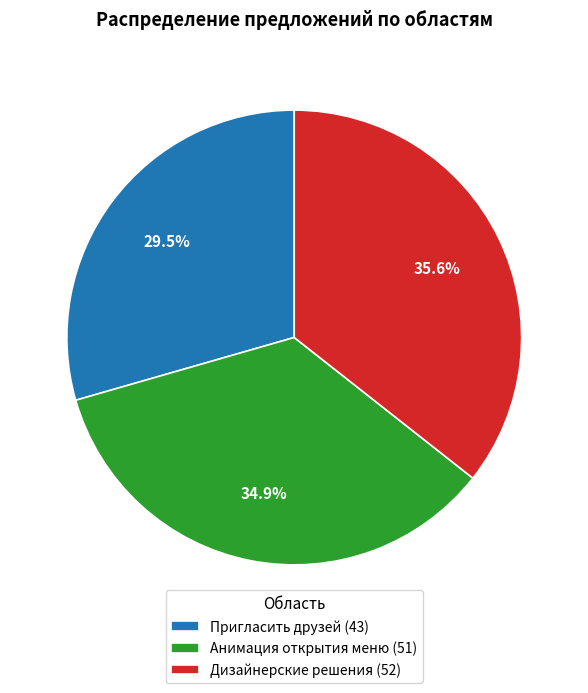

What is the ratio of the value at Анимация открытия меню (51) to the value at Пригласить друзей (43)?

1.2